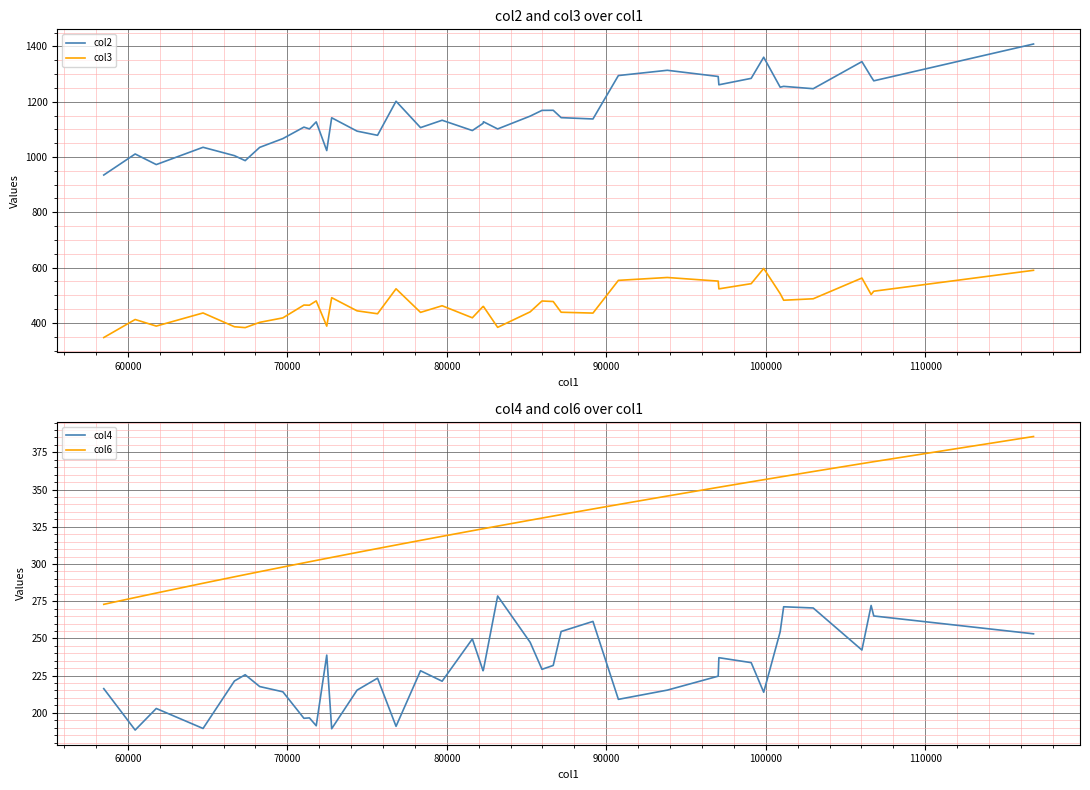

True or false: col4 and col2 intersect in this chart.

False